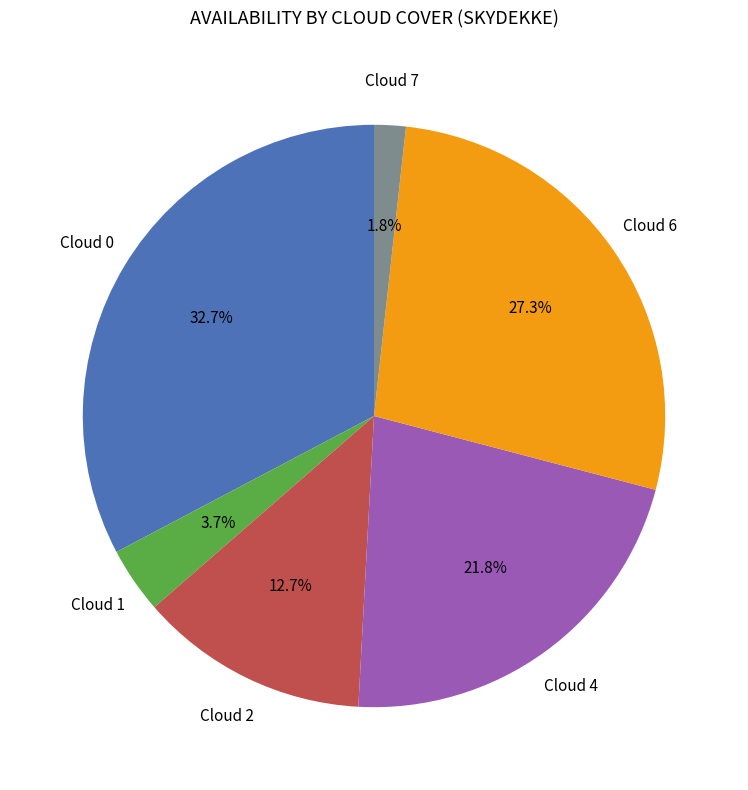

Is there any slice that represents more than half of the pie?

No